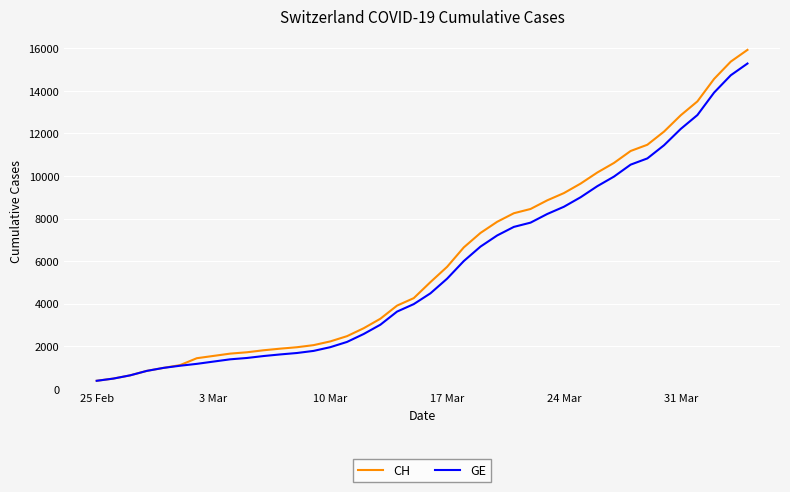

What is the maximum value shown in the chart?

15926